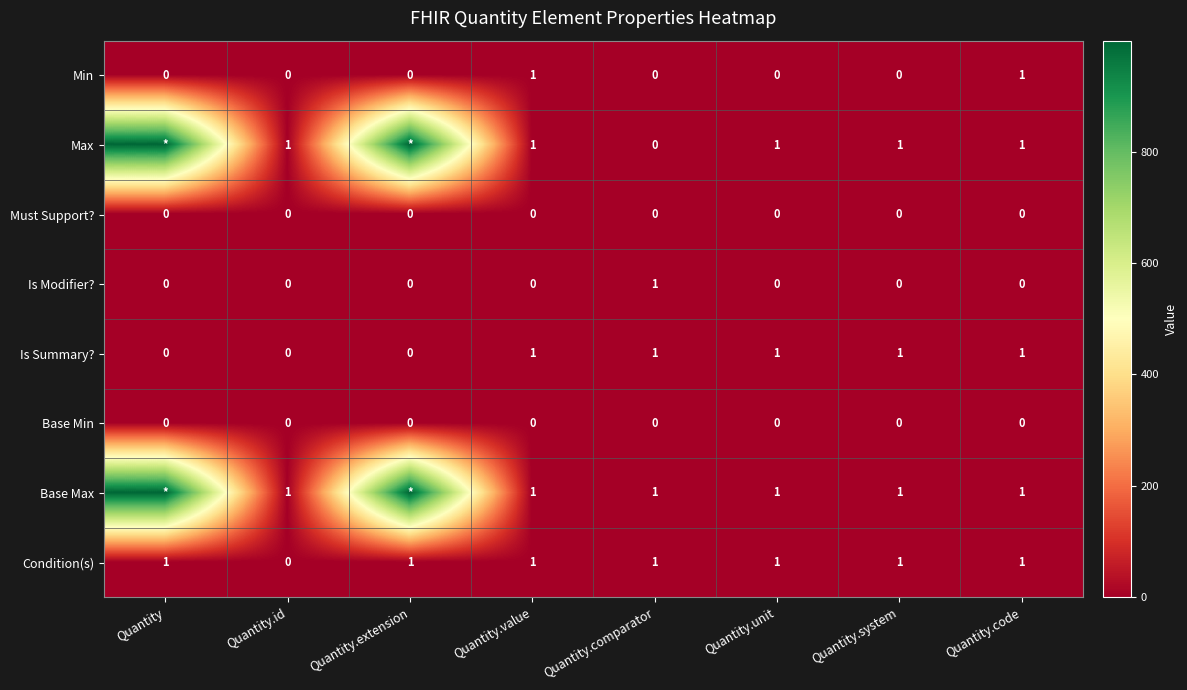

True or false: Is Modifier? has a value of 1 at Quantity.unit.

False